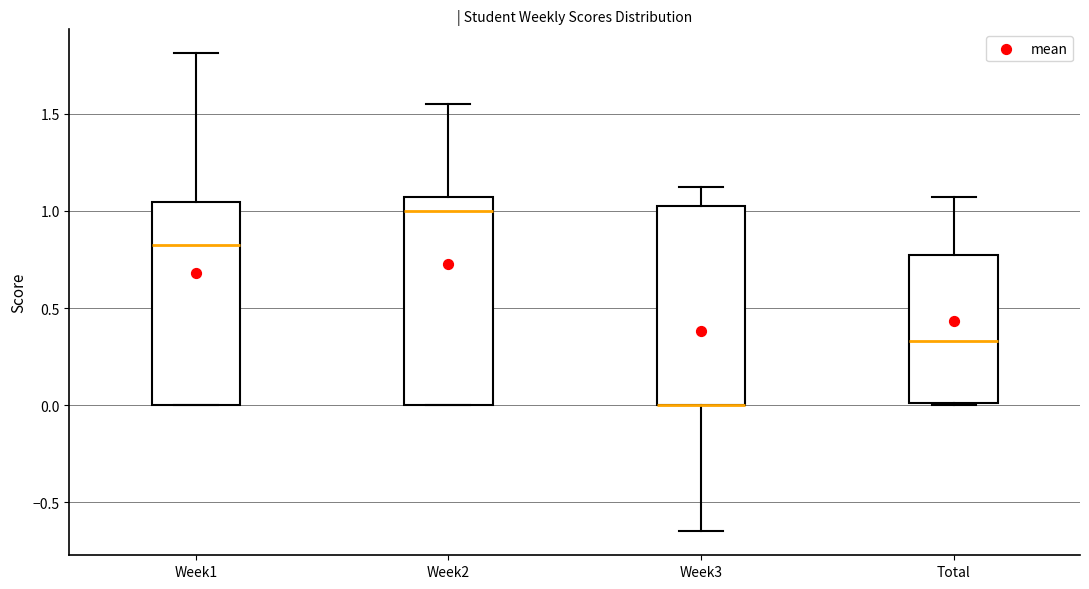

Where is the upper edge of the box for Total on the y-axis? The values are not printed on the chart, so give them approximately, as read against the axis.

0.75